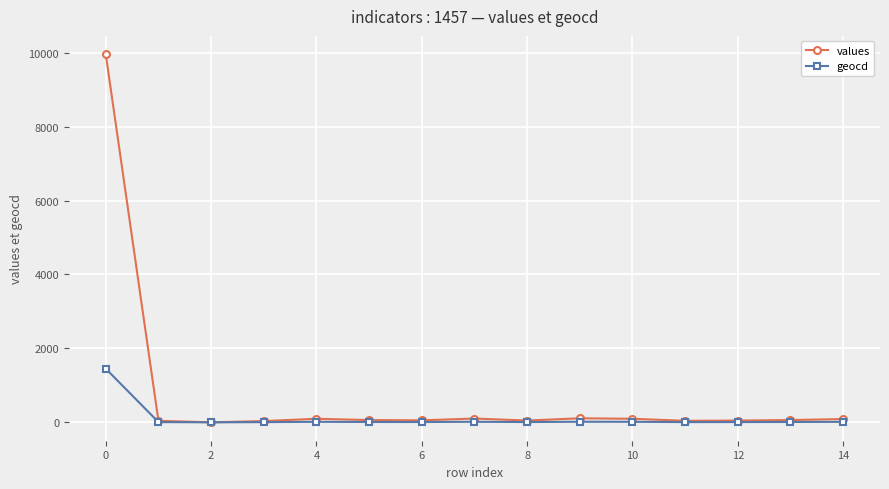

What is the average value of the geocd series?

105